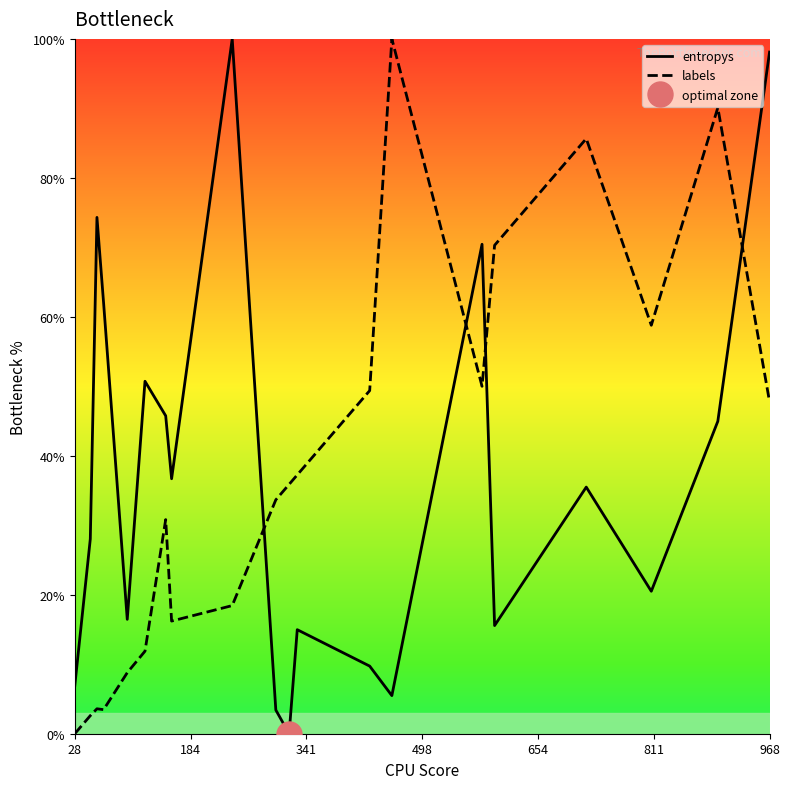

How many intersections are there between entropys and labels?

4